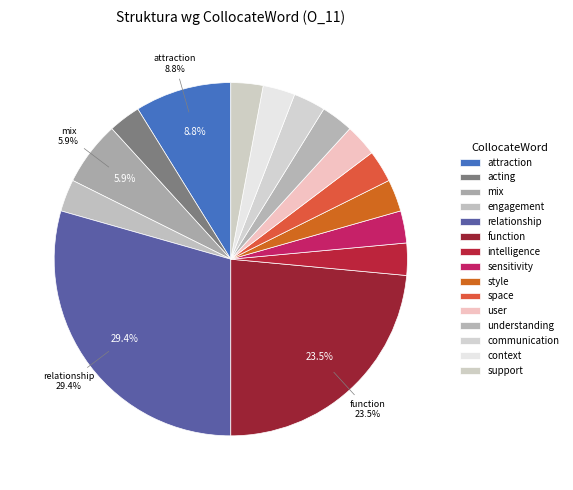

How many slices are in this pie chart?

15